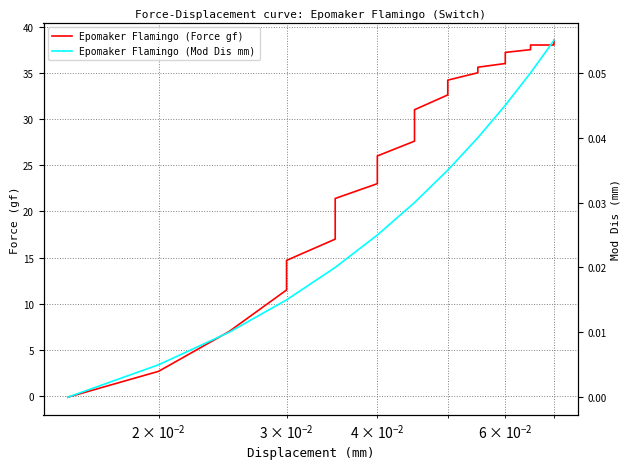

Is the value of Epomaker Flamingo (Mod Dis mm) at 19 greater than the value of Epomaker Flamingo (Force gf) at 4?

No